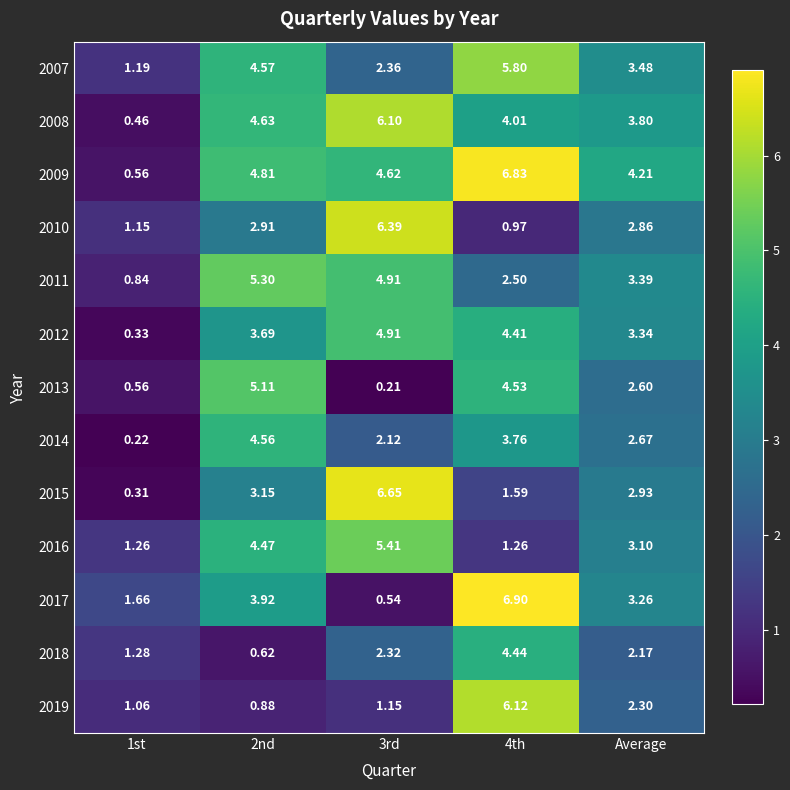

At which label is 2016 closest to 3?

Average